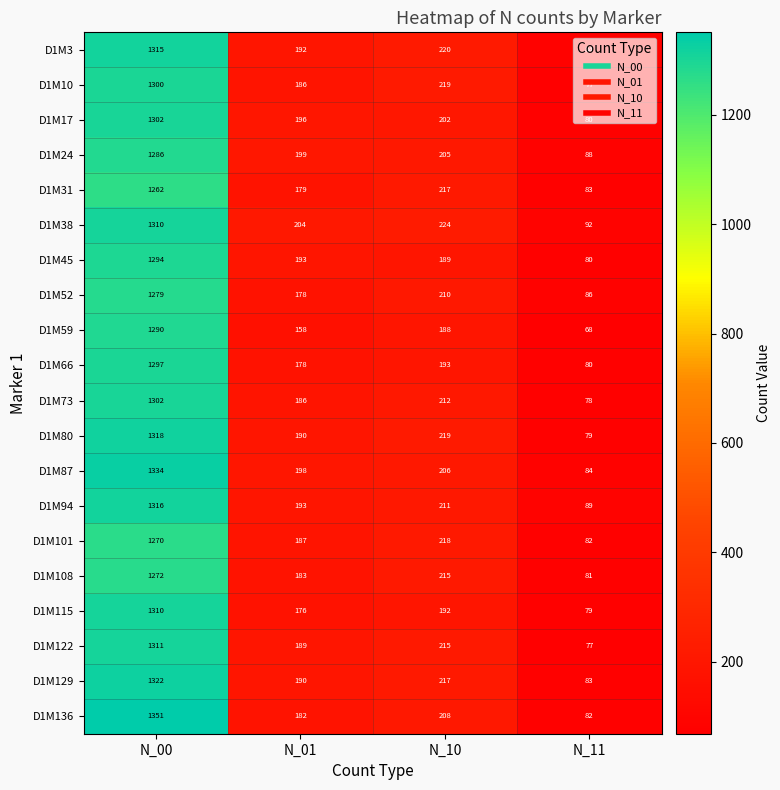

Which category has the lowest value in the D1M45 series?

N_11